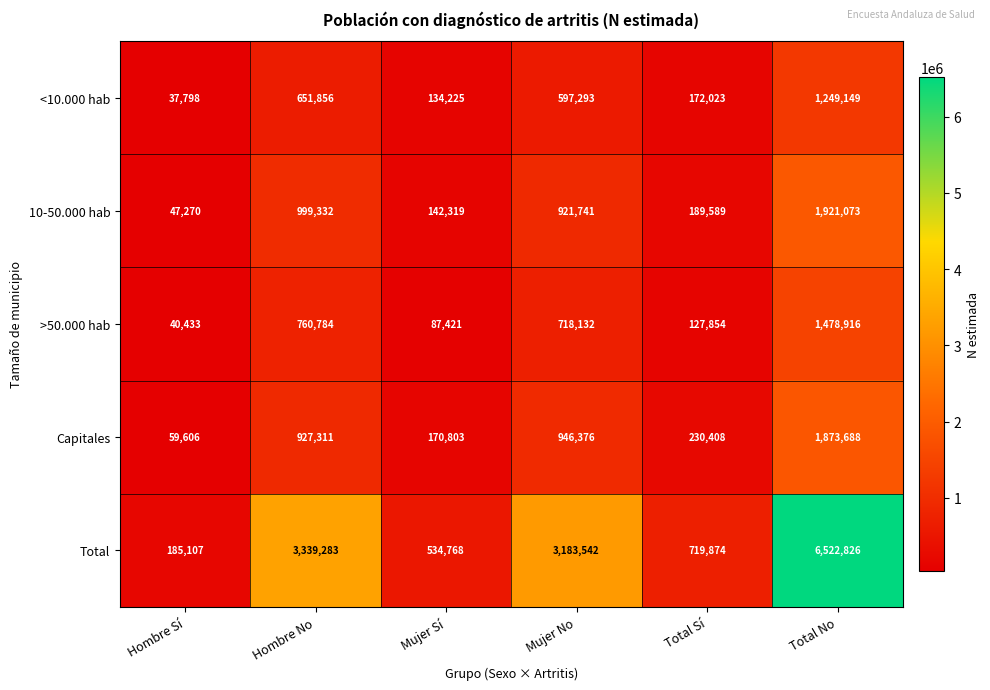

At which label does Total first exceed 3183542?

Hombre No